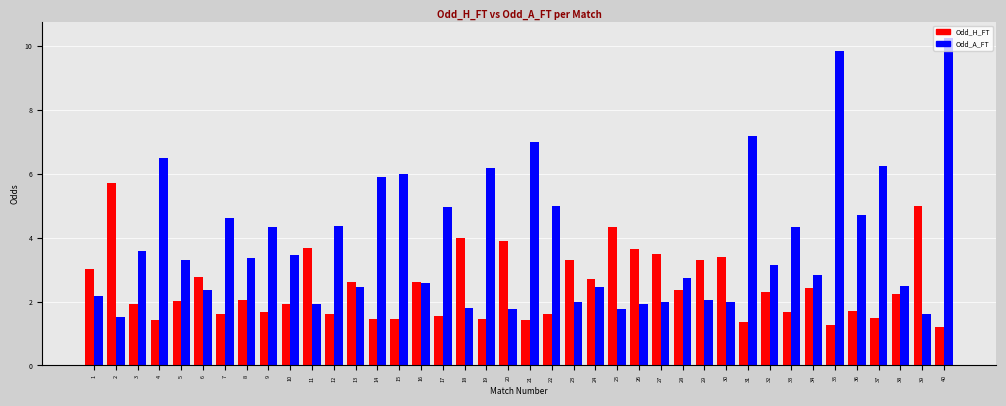

Rank the series by their maximum value, from highest to lowest.

Odd_A_FT, Odd_H_FT